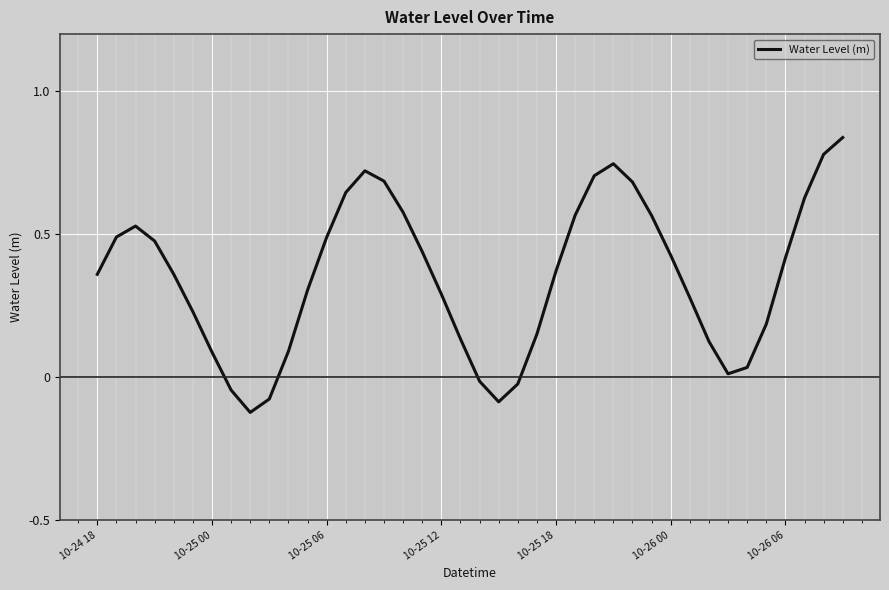

What is the smallest value displayed?

-0.1